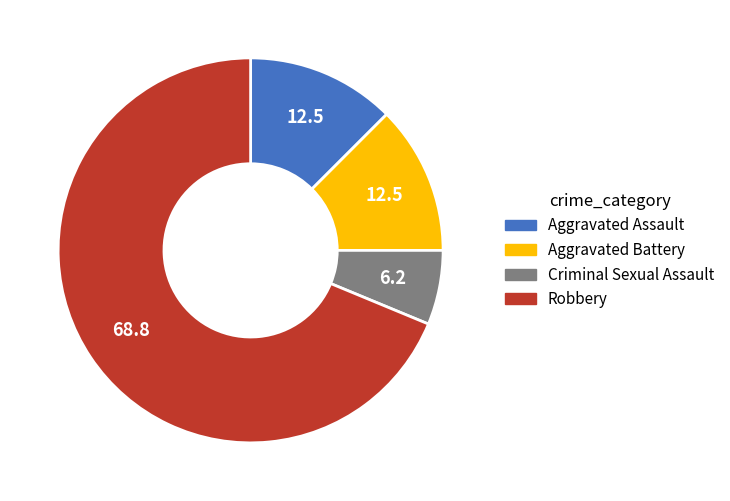

How many slices are in this pie chart?

4